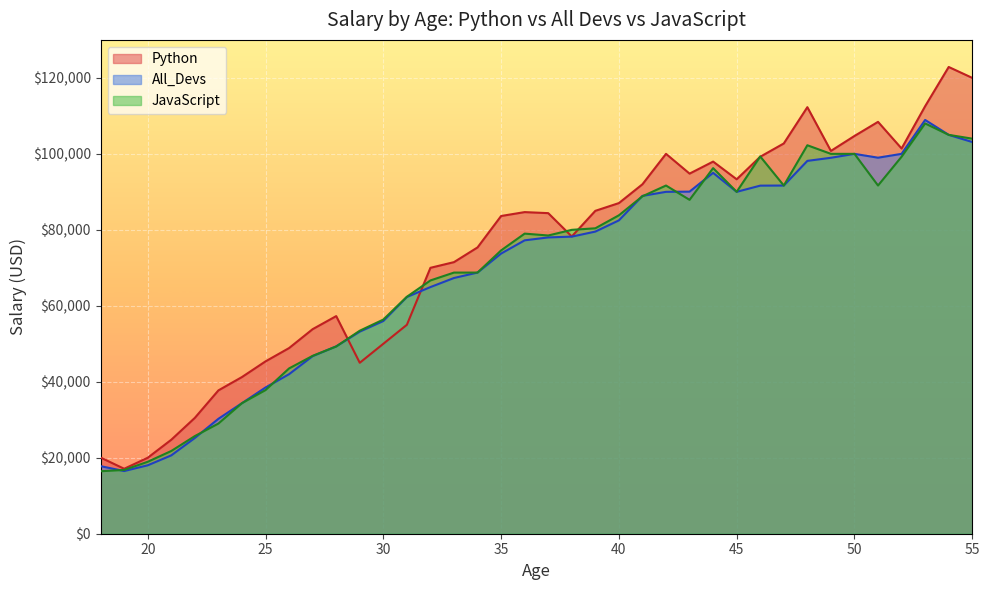

Which label corresponds to the smallest value in the chart?

18